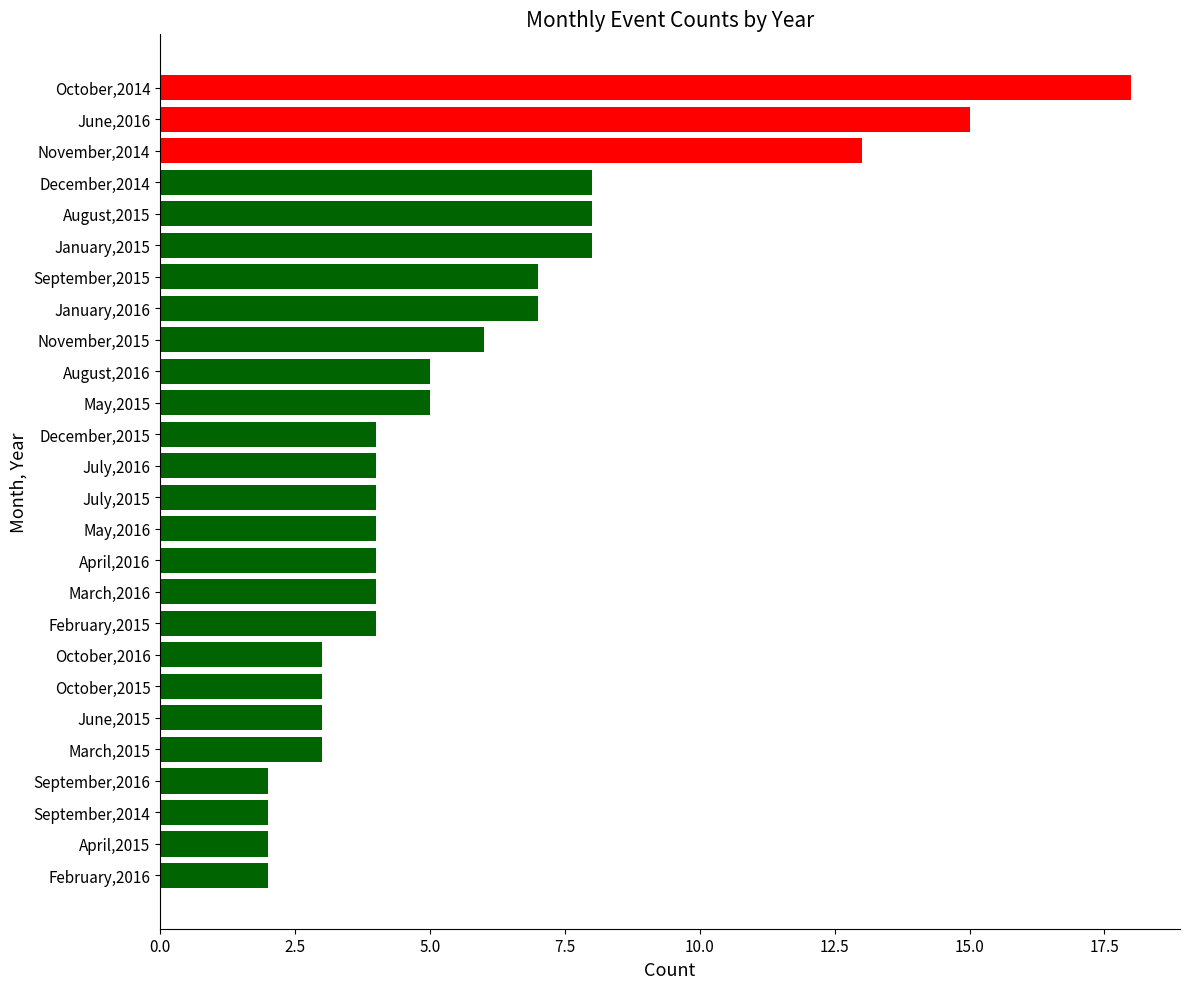

The value at June,2015 is 1. True or false?

False